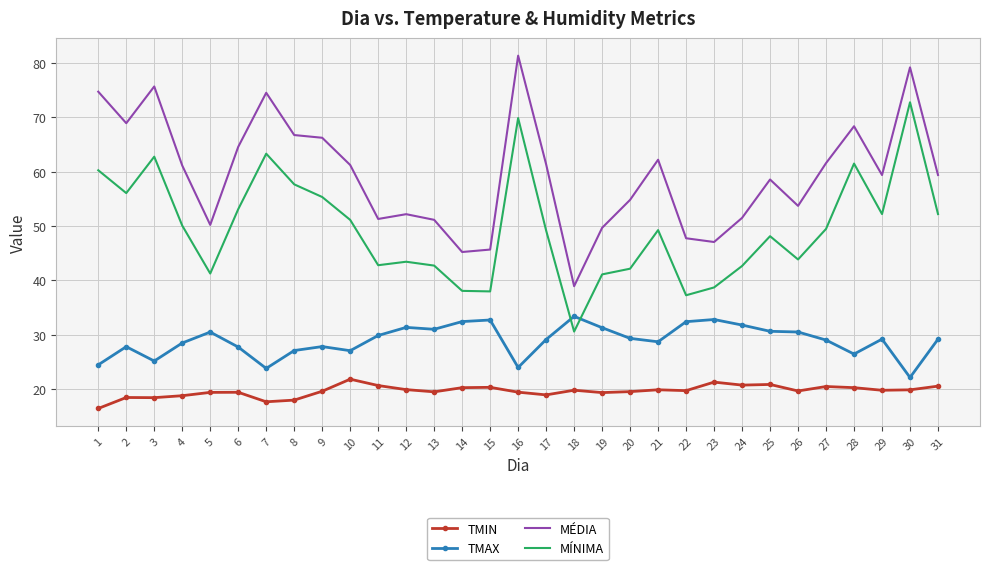

What is the spread (max minus min) of values at 8?

48.8